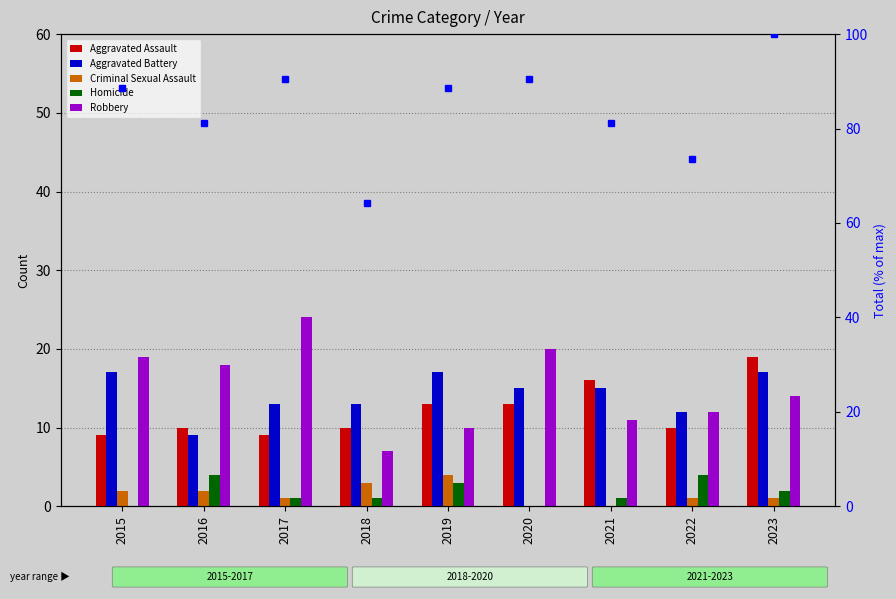

Count the number of categories in the chart.

9